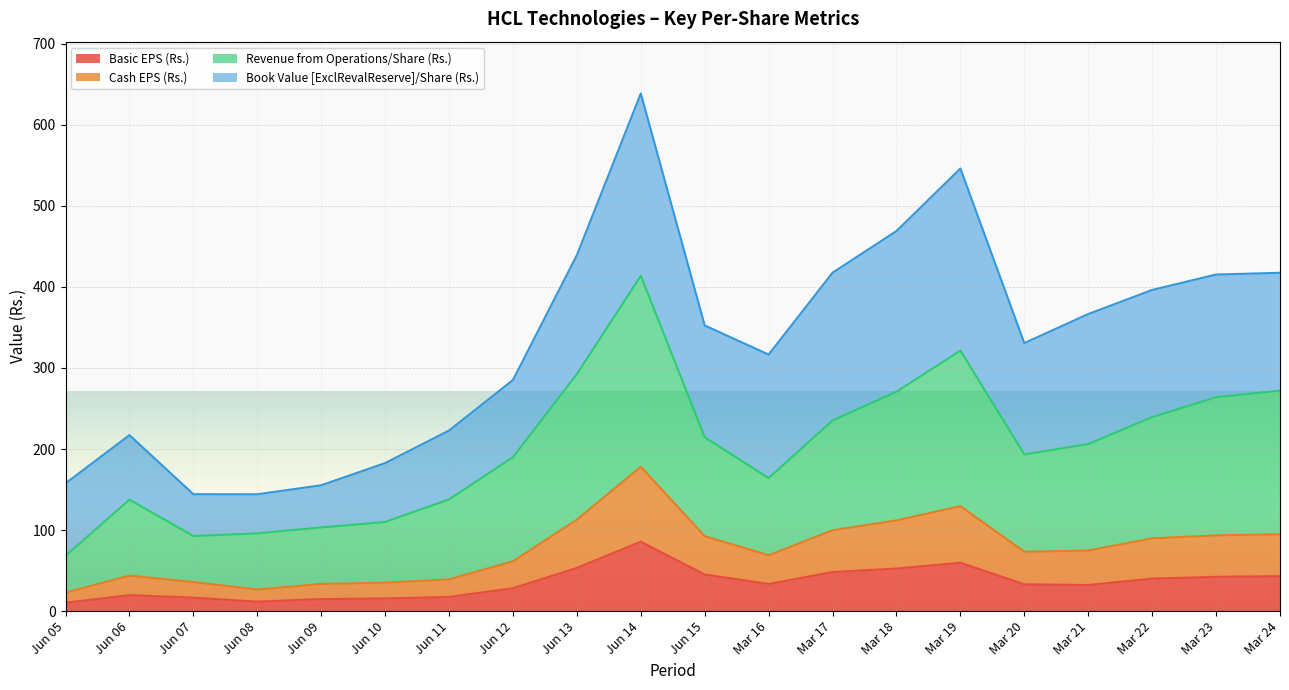

True or false: Revenue from Operations/Share (Rs.) and Basic EPS (Rs.) intersect in this chart.

False